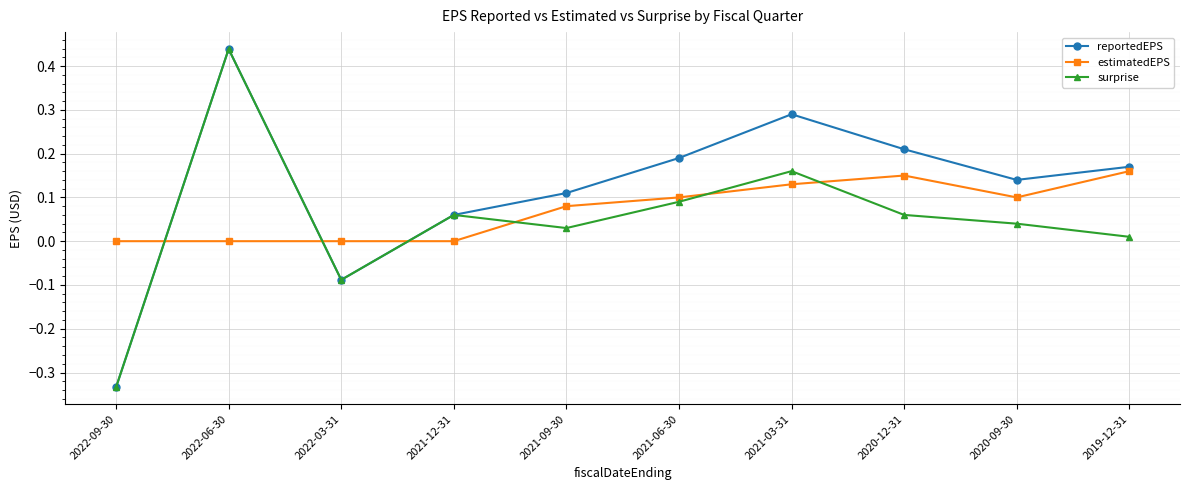

True or false: surprise and estimatedEPS intersect in this chart.

True